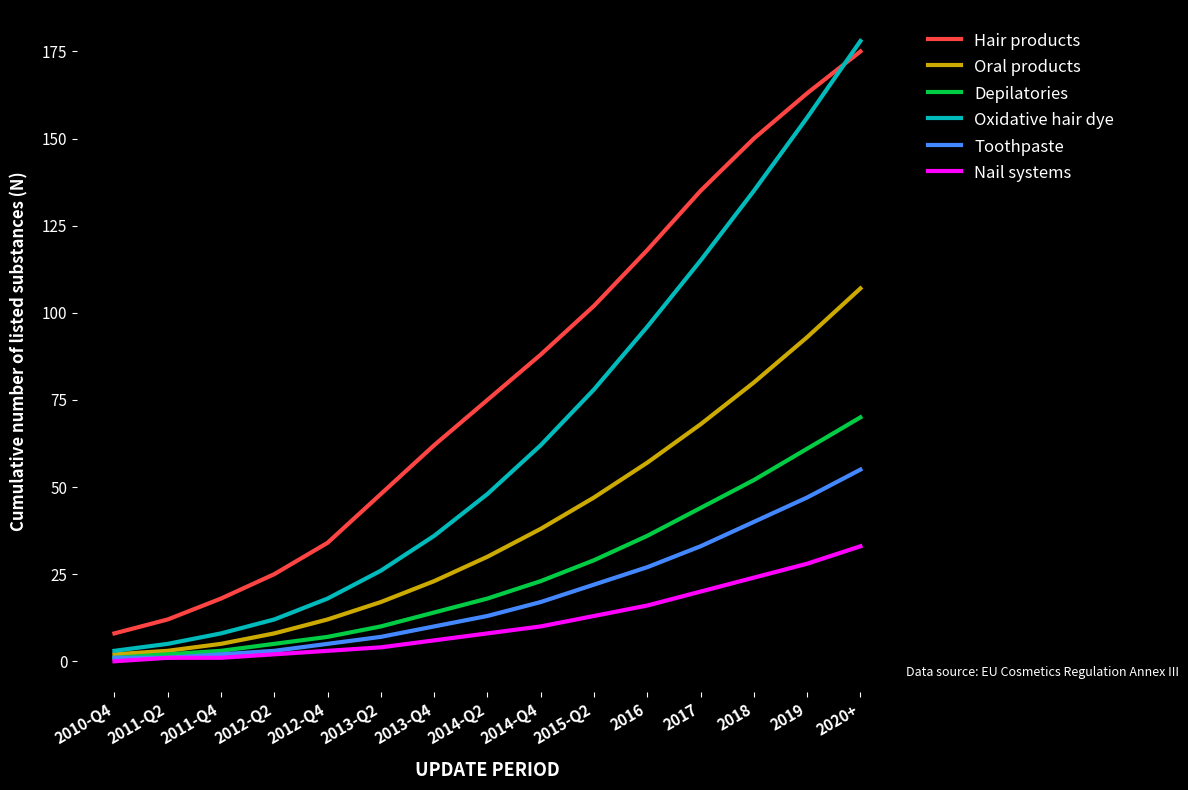

Which series has the largest total across all categories?

Hair products